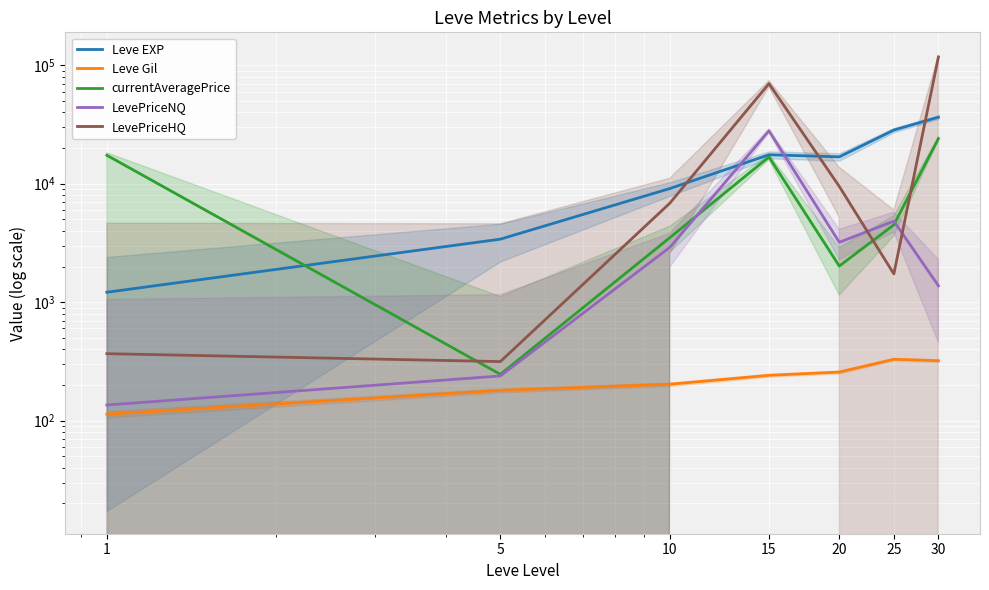

Reading left to right, extract all data points from this chart.

Leve EXP: 1213.3	3405.0	9106.7	17563.3	16865.0	28393.3	36492.5
Leve Gil: 113.3	180.0	202.8	241.3	257.0	329.7	320.8
currentAveragePrice: 17387.7	245.9	3505.1	16833.2	2019.4	4499.1	24061.3
LevePriceNQ: 135.5	238.4	2903.0	27999.8	3204.9	4832.6	1375.8
LevePriceHQ: 367.5	315.2	6851.7	70000.0	9491.0	1732.8	117581.0